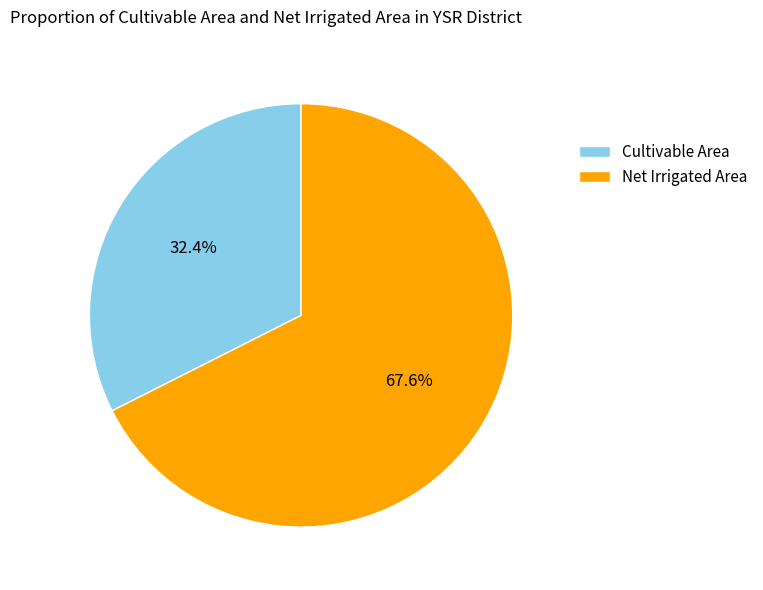

How many segments does this pie chart have?

2